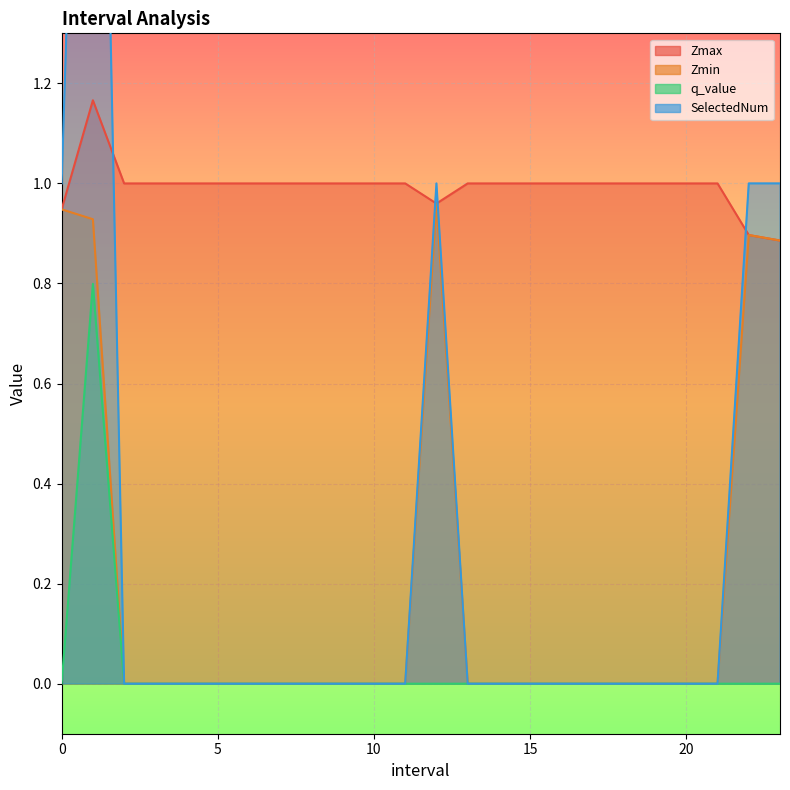

What is the sum of all q_value values?

0.8